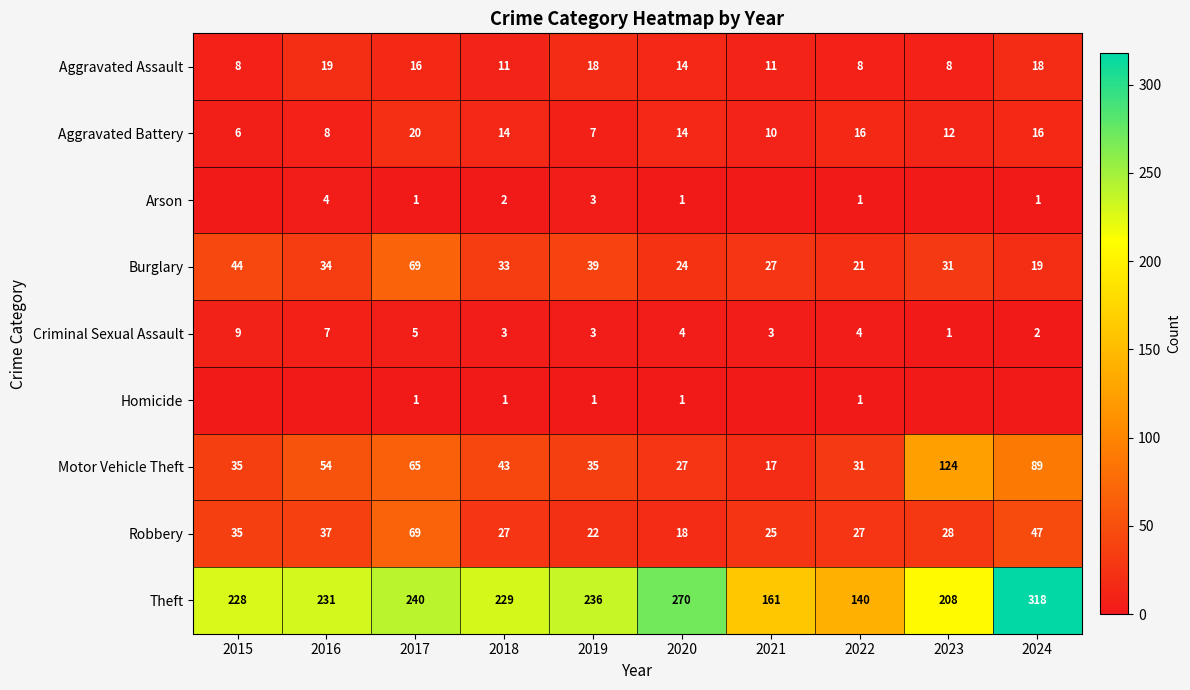

What is the sum of all Theft values?

2261